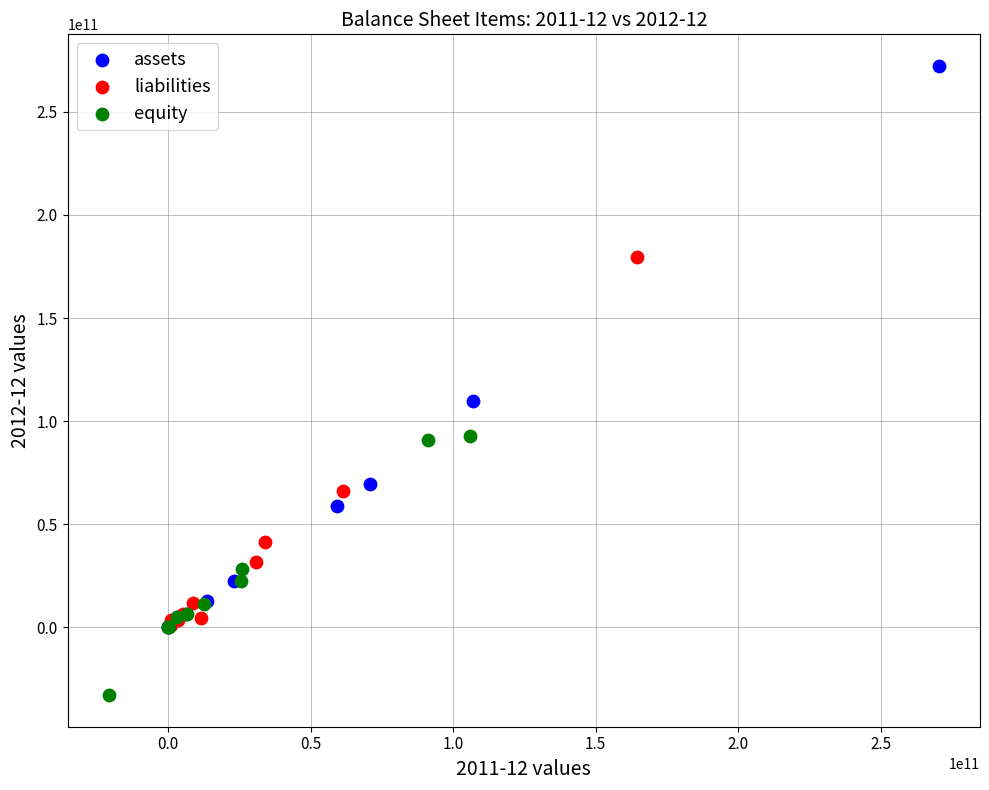

Which series reaches the minimum Y coordinate?

equity